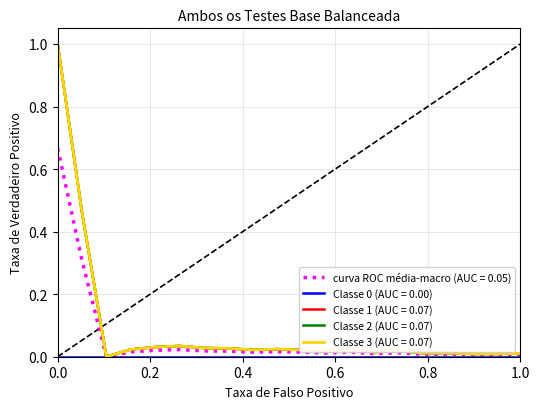

Does the chart display data point markers on the line(s)?

No